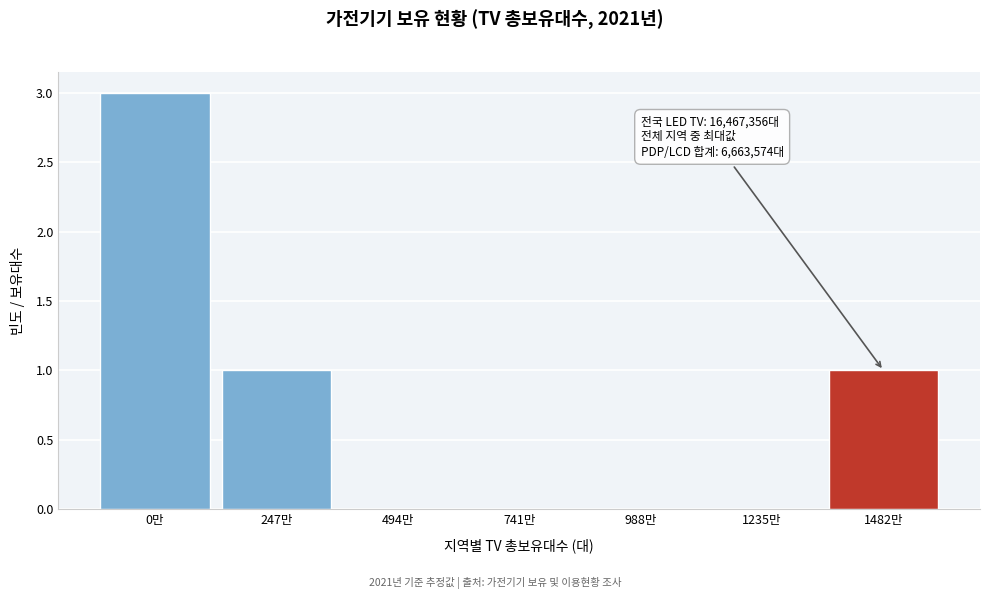

Reading right to left, transcribe all the data shown in this chart.

1482만=1	1235만=0	988만=0	741만=0	494만=0	247만=1	0만=3